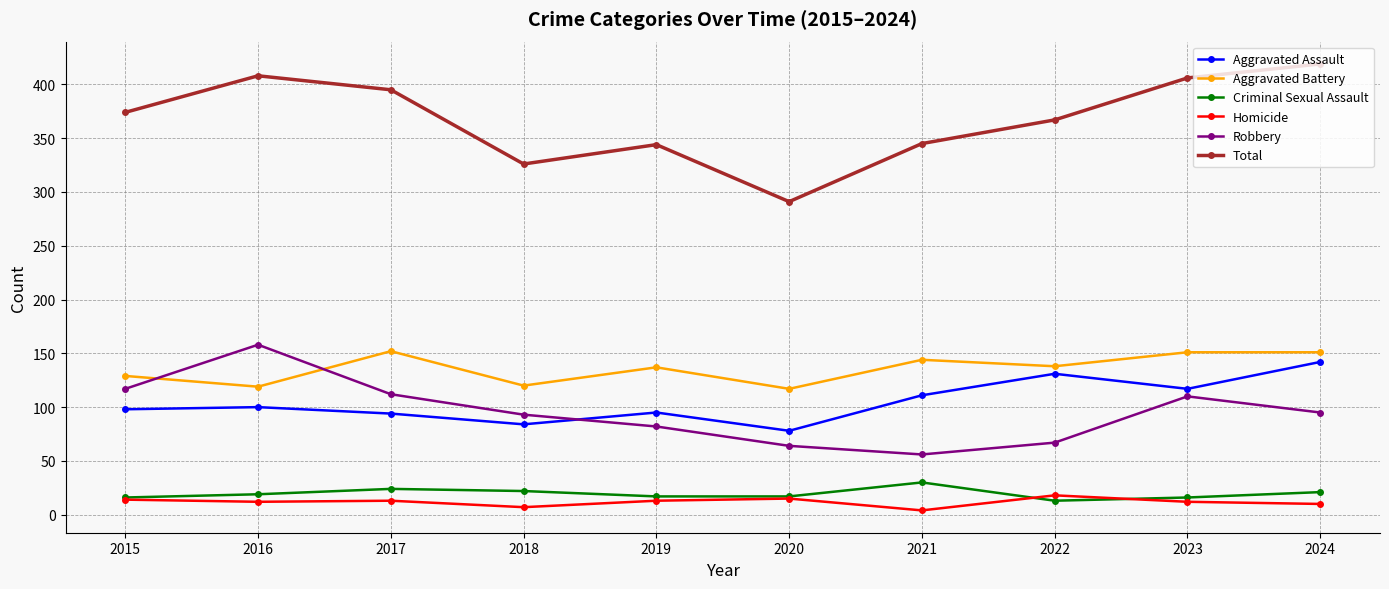

Which series has the largest range (max minus min)?

Total